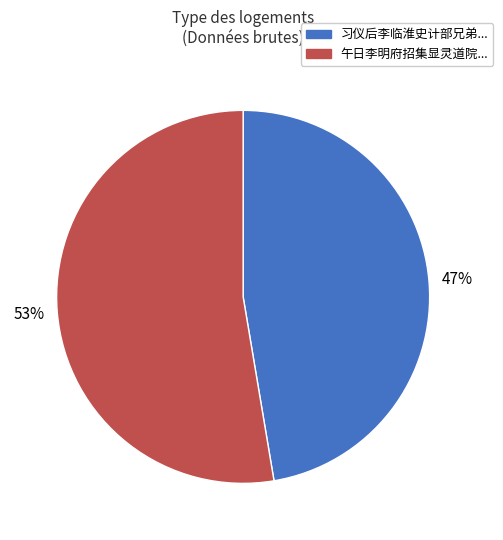

How many slices are in this pie chart?

2